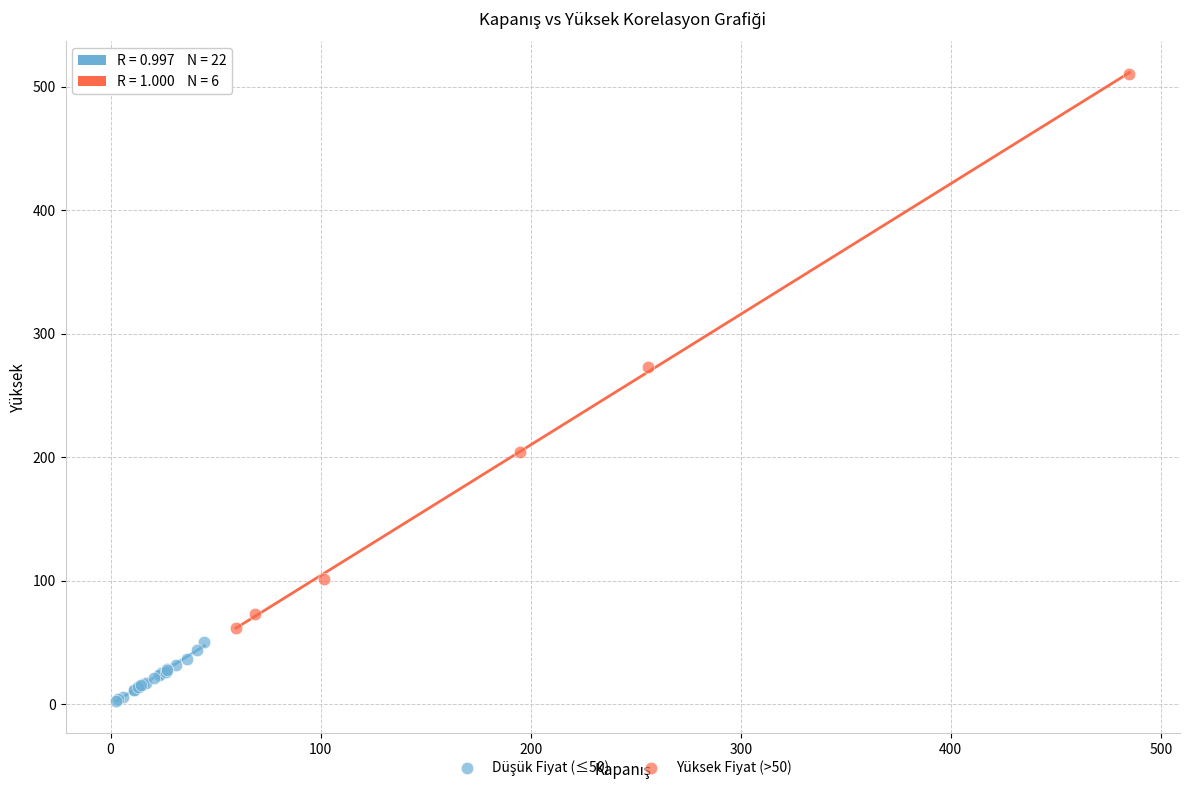

Which series has the largest Y range (max minus min)?

Yüksek Fiyat (>50)